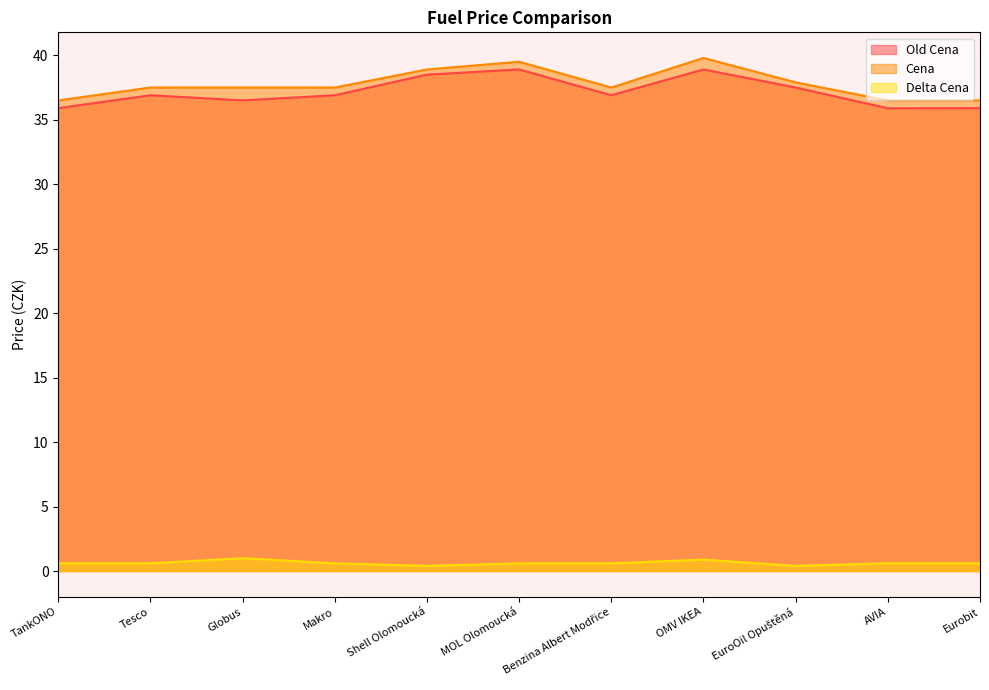

Reading left to right, extract all data points from this chart.

Old Cena: TankONO=35.9	Tesco=36.9	Globus=36.5	Makro=36.9	Shell Olomoucká=38.5	MOL Olomoucká=38.9	Benzina Albert Modřice=36.9	OMV IKEA=38.9	EuroOil Opuštěná=37.5	AVIA=35.9	Eurobit=35.9
Cena: TankONO=36.5	Tesco=37.5	Globus=37.5	Makro=37.5	Shell Olomoucká=38.9	MOL Olomoucká=39.5	Benzina Albert Modřice=37.5	OMV IKEA=39.8	EuroOil Opuštěná=37.9	AVIA=36.5	Eurobit=36.5
Delta Cena: TankONO=0.6	Tesco=0.6	Globus=1.0	Makro=0.6	Shell Olomoucká=0.4	MOL Olomoucká=0.6	Benzina Albert Modřice=0.6	OMV IKEA=0.9	EuroOil Opuštěná=0.4	AVIA=0.6	Eurobit=0.6